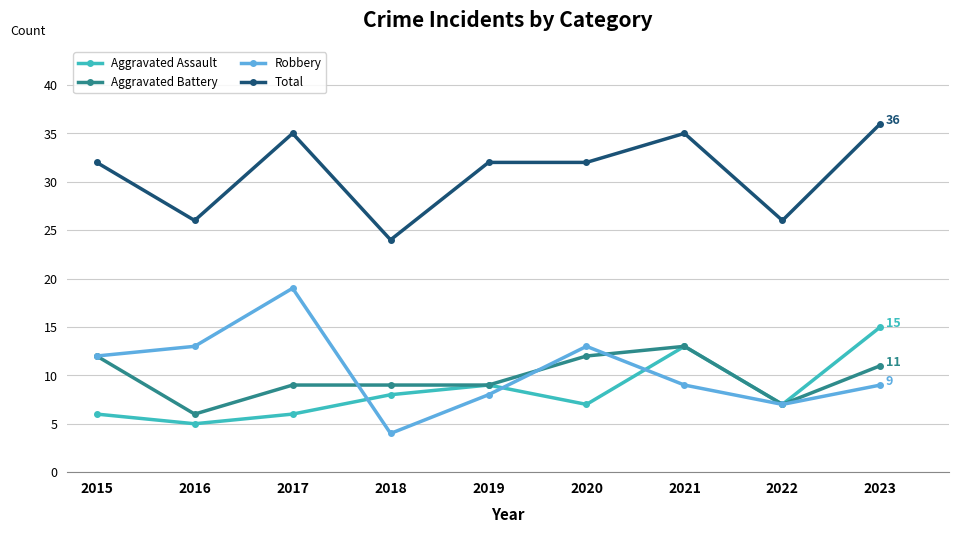

What is the value of the Robbery point at the 4th from the left?

4